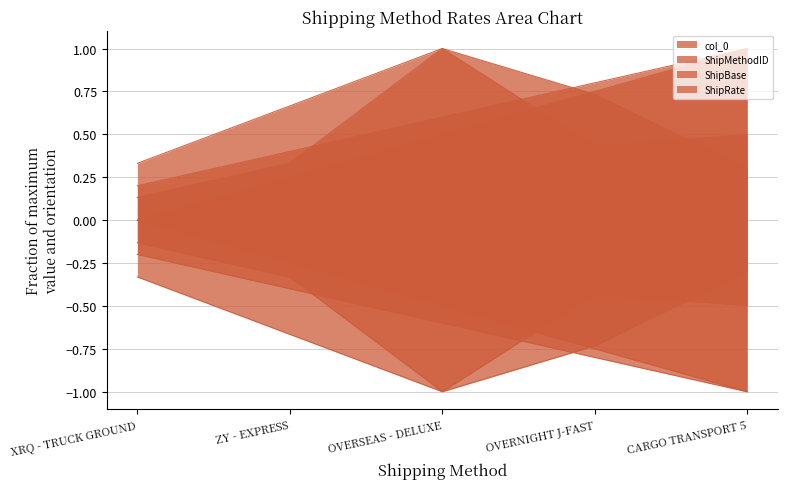

Between OVERNIGHT J-FAST and CARGO TRANSPORT 5, which is larger?

CARGO TRANSPORT 5